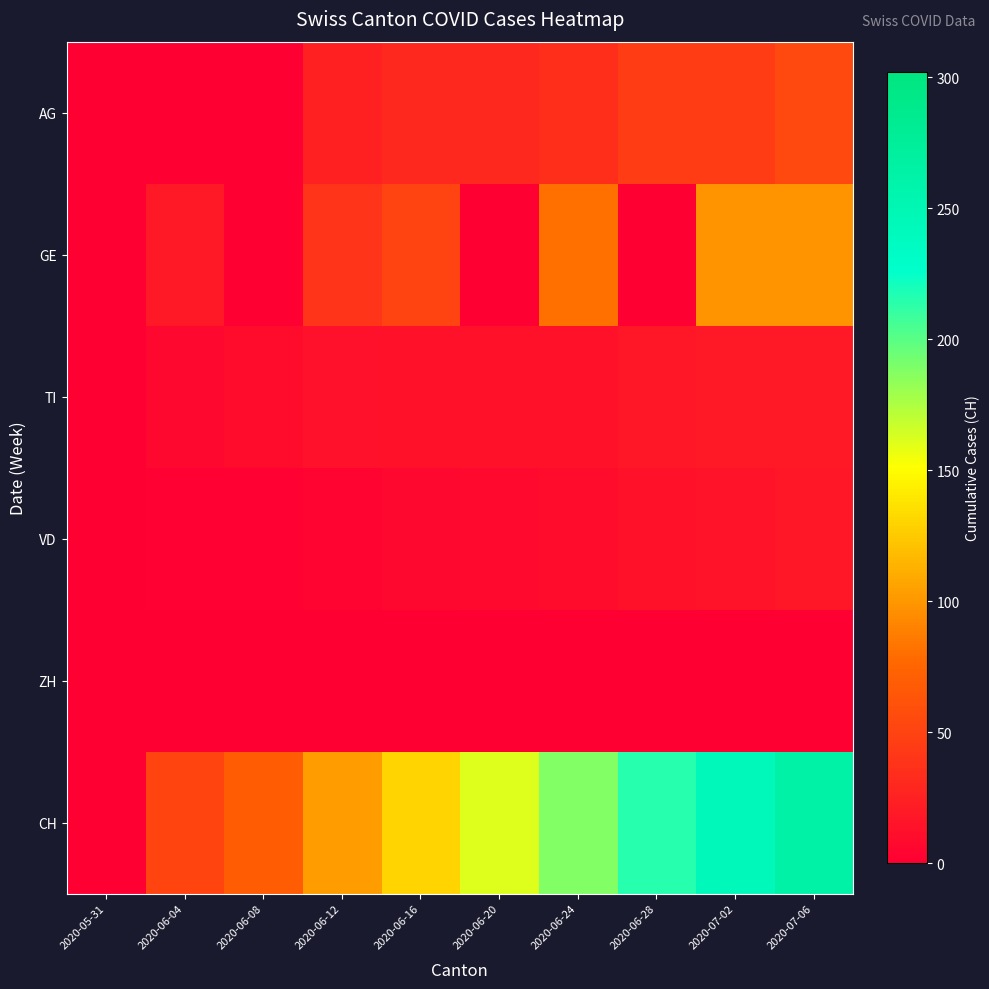

Reading left to right, what are all the values shown in this chart?

AG: 2020-05-31=0	2020-06-04=0	2020-06-08=0	2020-06-12=25	2020-06-16=30	2020-06-20=30	2020-06-24=35	2020-06-28=45	2020-07-02=45	2020-07-06=55
GE: 2020-05-31=0	2020-06-04=20	2020-06-08=0	2020-06-12=39	2020-06-16=50	2020-06-20=0	2020-06-24=81	2020-06-28=0	2020-07-02=98	2020-07-06=99
TI: 2020-05-31=0	2020-06-04=7	2020-06-08=10	2020-06-12=12	2020-06-16=13	2020-06-20=14	2020-06-24=14	2020-06-28=17	2020-07-02=20	2020-07-06=20
VD: 2020-05-31=0	2020-06-04=2	2020-06-08=2	2020-06-12=3	2020-06-16=6	2020-06-20=8	2020-06-24=10	2020-06-28=13	2020-07-02=15	2020-07-06=17
ZH: 2020-05-31=0	2020-06-04=0	2020-06-08=0	2020-06-12=0	2020-06-16=0	2020-06-20=0	2020-06-24=0	2020-06-28=0	2020-07-02=0	2020-07-06=0
CH: 2020-05-31=0	2020-06-04=51	2020-06-08=69	2020-06-12=103	2020-06-16=130	2020-06-20=161	2020-06-24=188	2020-06-28=215	2020-07-02=243	2020-07-06=263